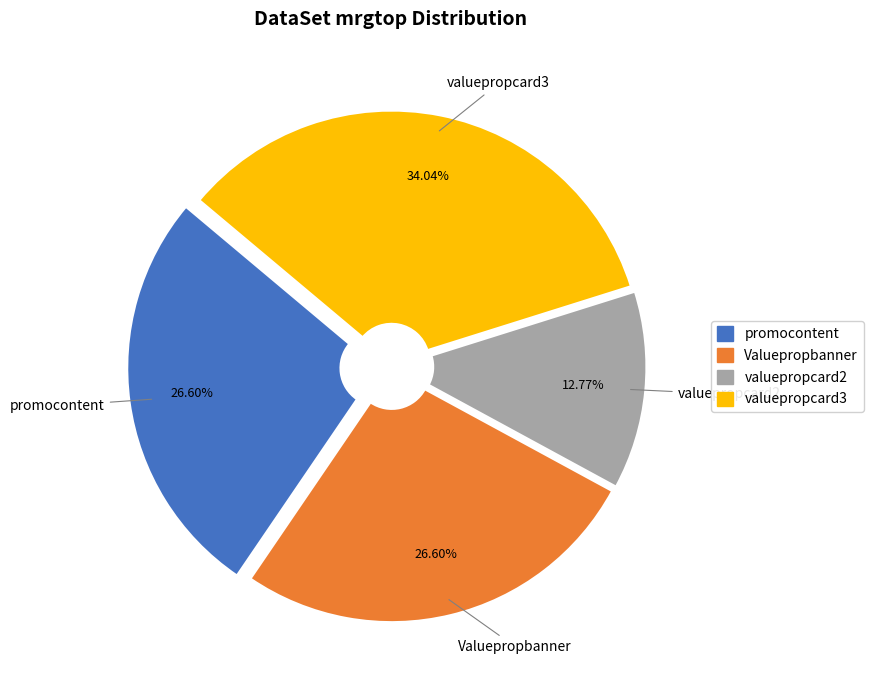

Which has a higher value, promocontent or valuepropcard3?

valuepropcard3